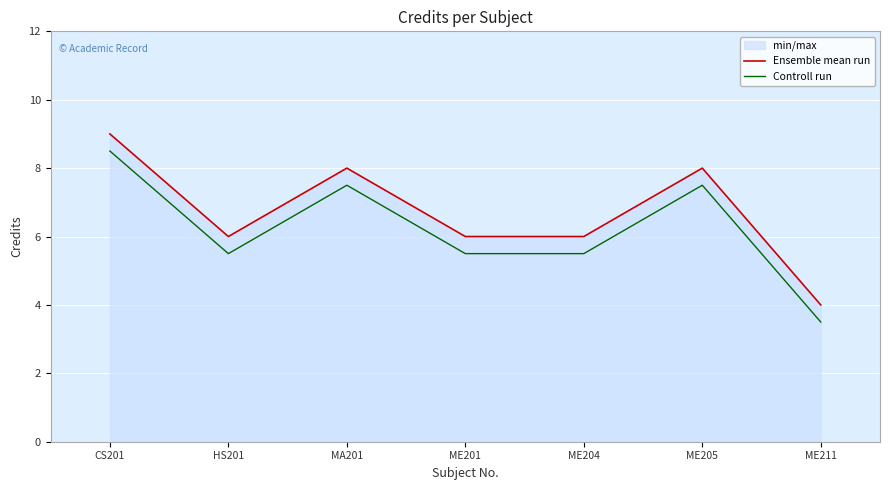

Is the value of Controll run at CS201 greater than the value of Ensemble mean run at CS201?

No